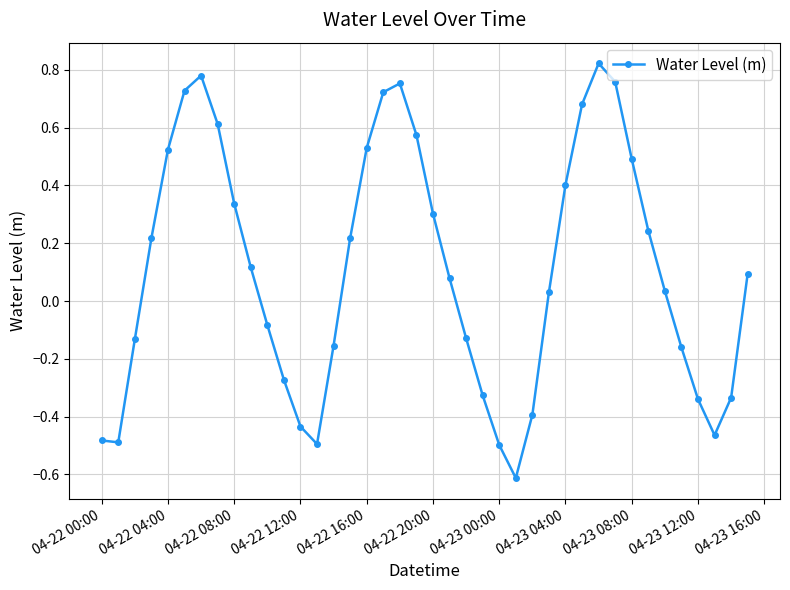

What is the smallest value displayed?

-0.6